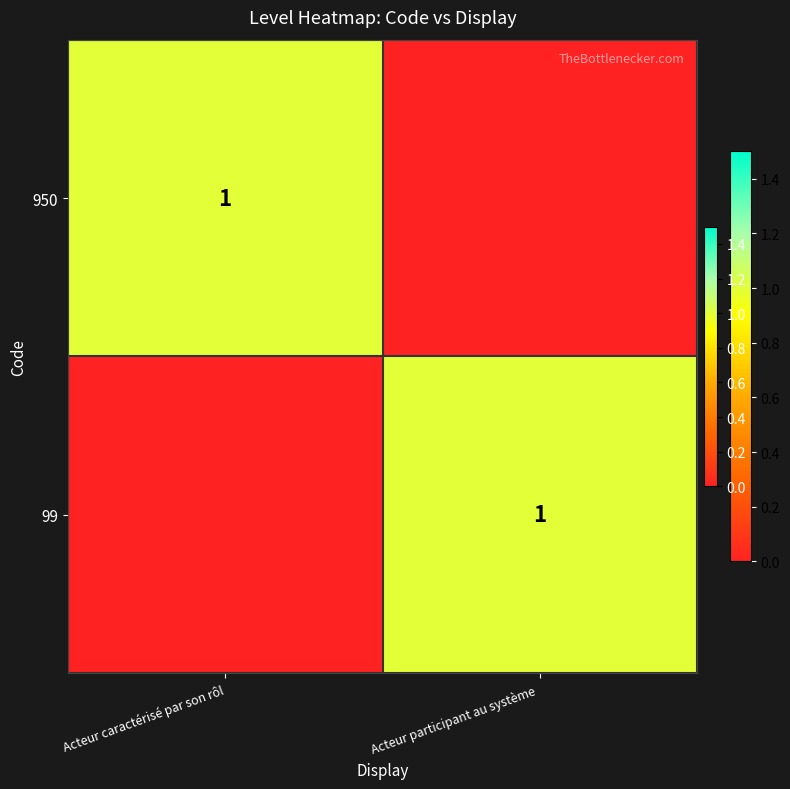

Is it true that 99 equals 1 at Acteur participant au système ?

True